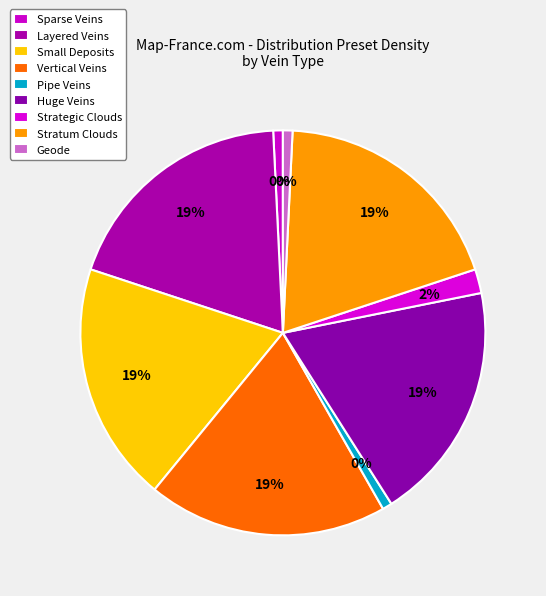

To the nearest percent, what is the difference between the Sparse Veins and Huge Veins slice percentages?

18%